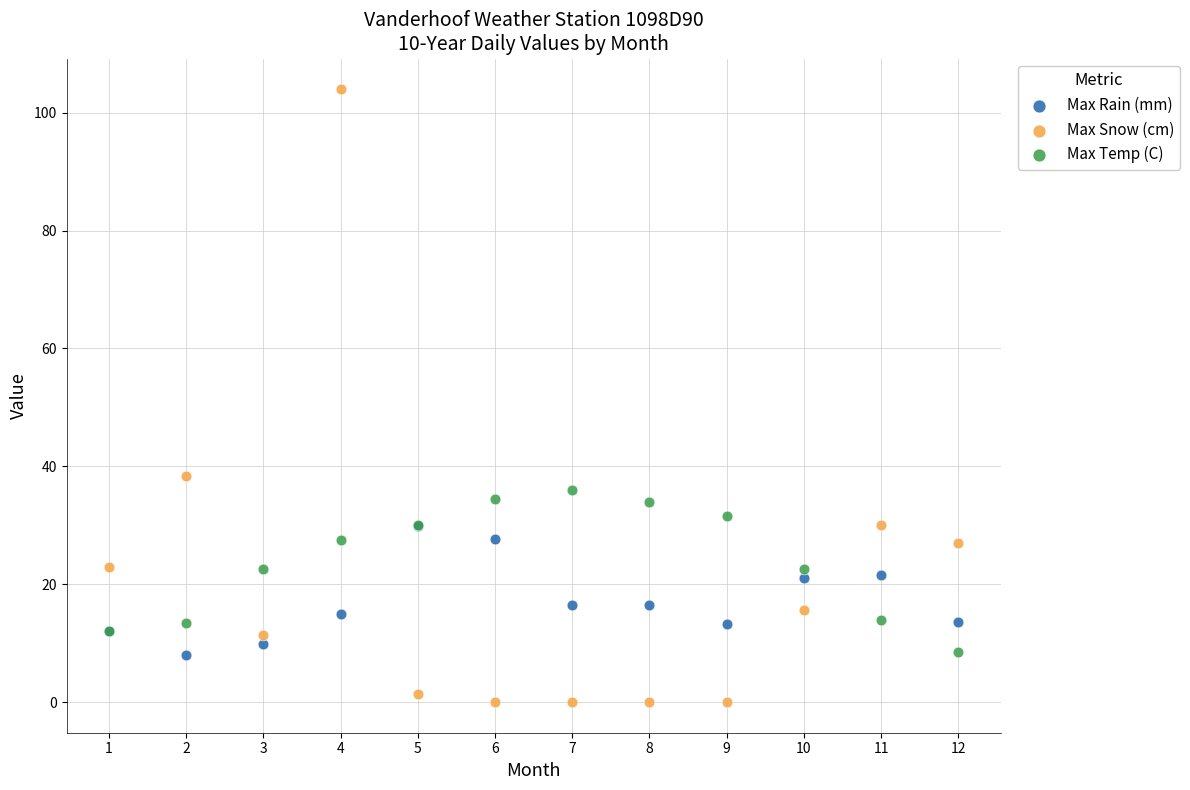

Across all series, what Y value is closest to 52?

38.4